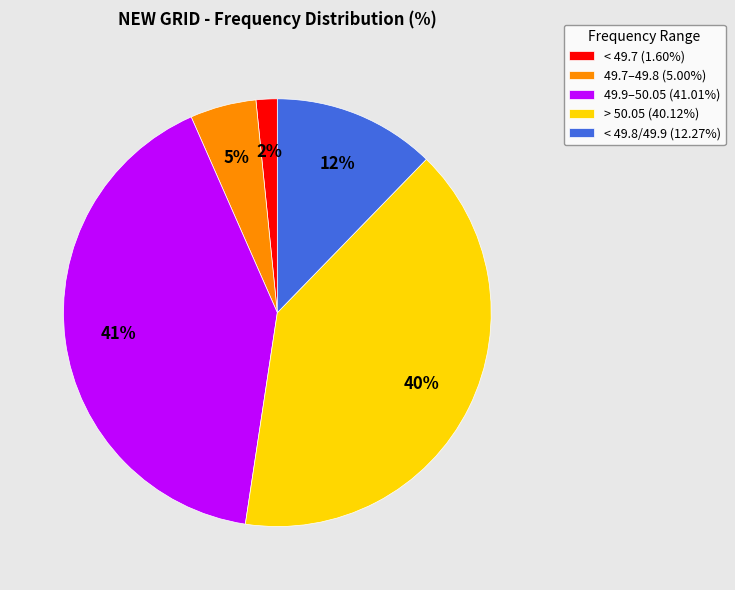

What is the ratio of the value at < 49.8/49.9 (12.27%) to the value at > 50.05 (40.12%)?

0.3